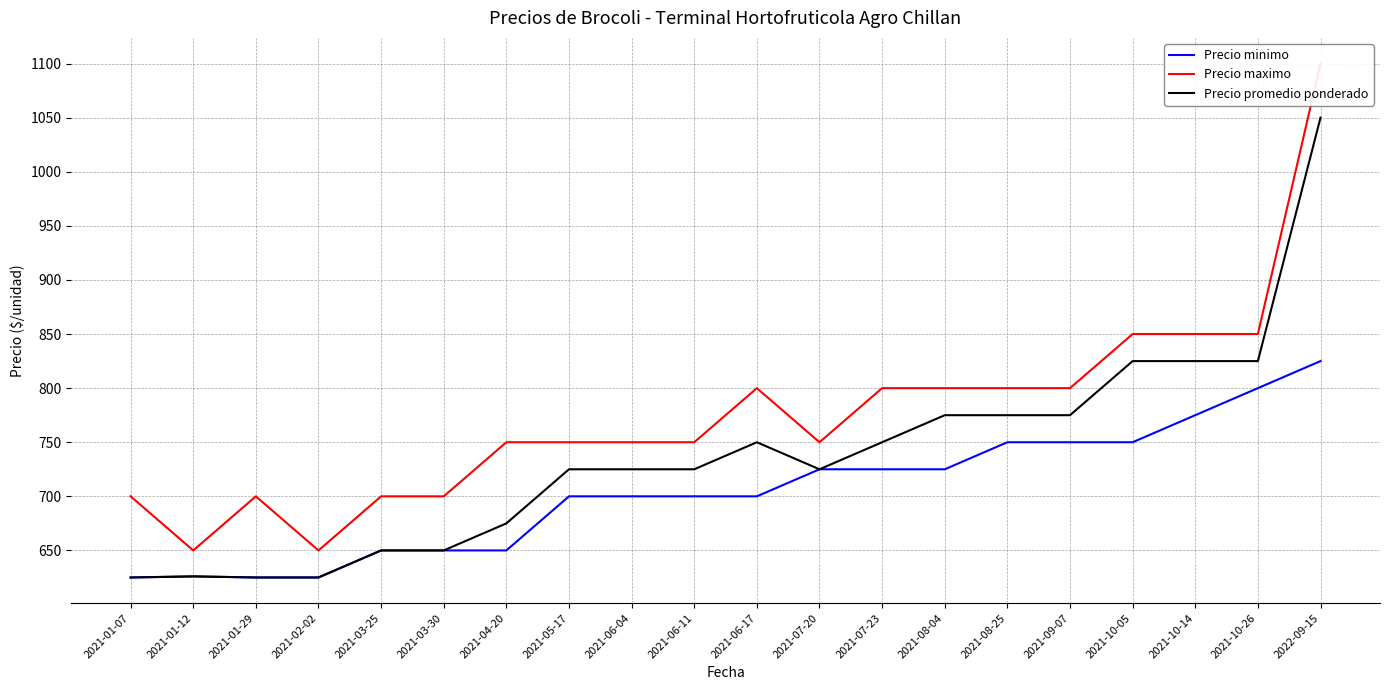

Between 2021-10-26 and 2021-10-05, which is larger?

2021-10-26